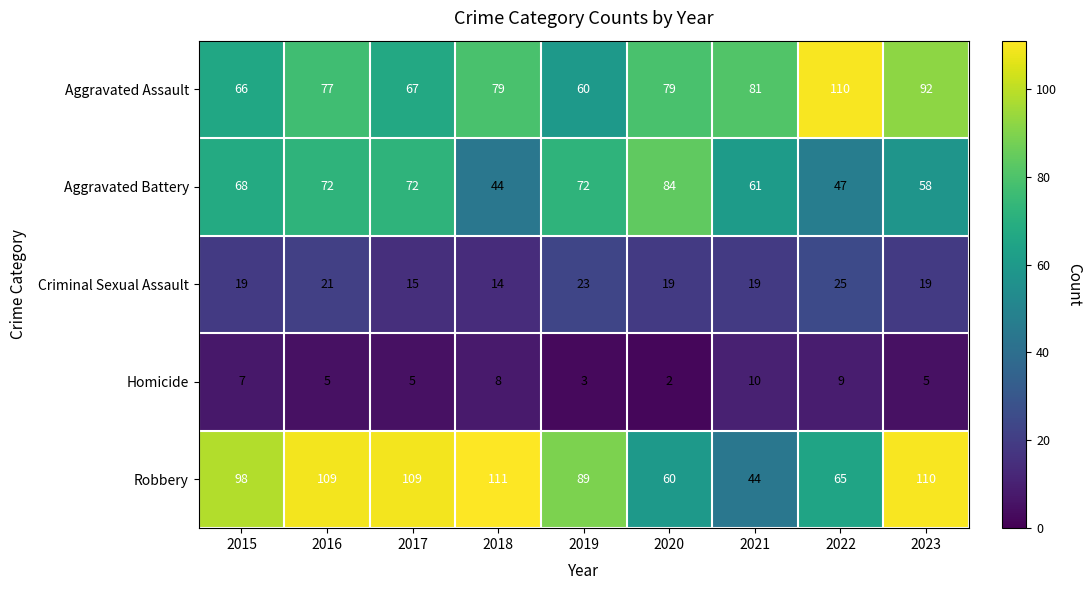

What is the lowest value of the Robbery series?

44